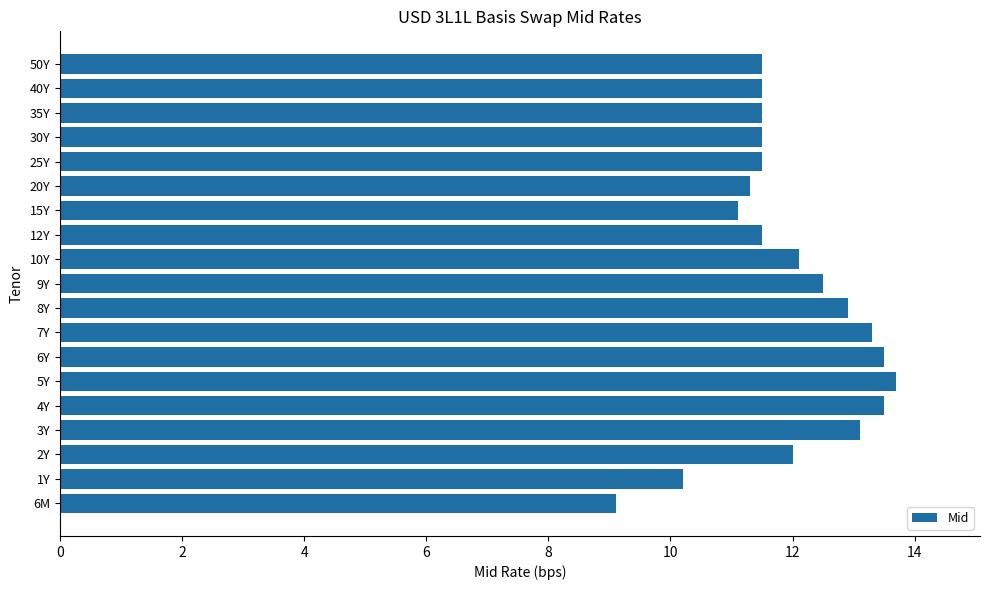

The chart shows a value of 2.8 at 6M. True or false?

False